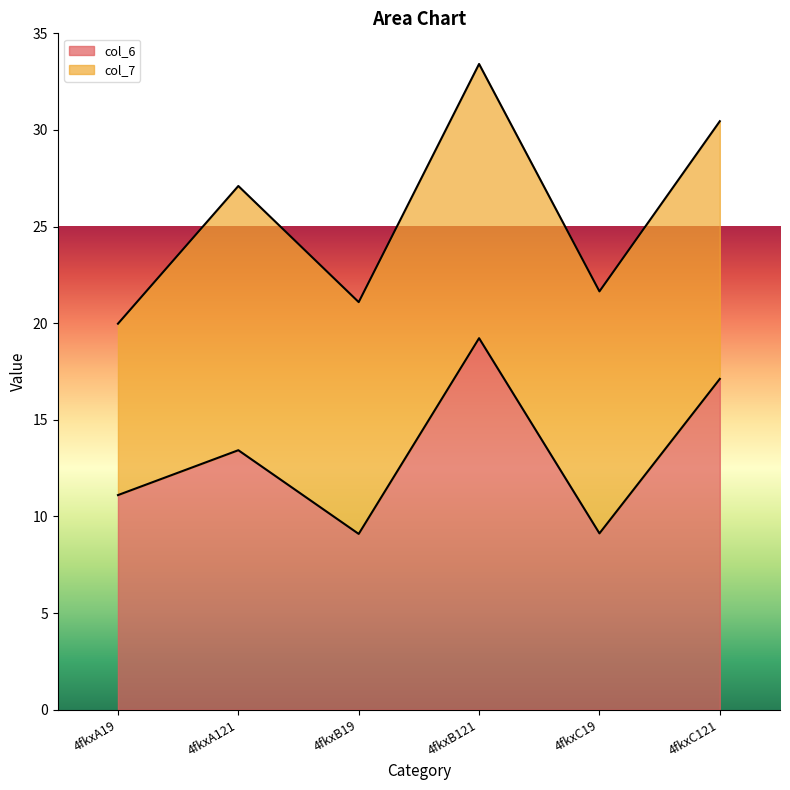

Reading right to left, transcribe the values for col_6.

4fkxC121=17.1	4fkxC19=9.1	4fkxB121=19.2	4fkxB19=9.1	4fkxA121=13.4	4fkxA19=11.1